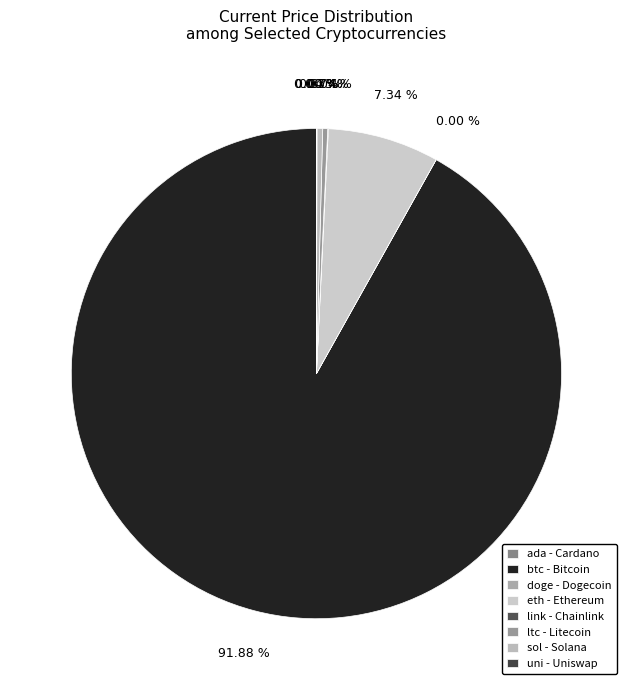

How many slices are in this pie chart?

8